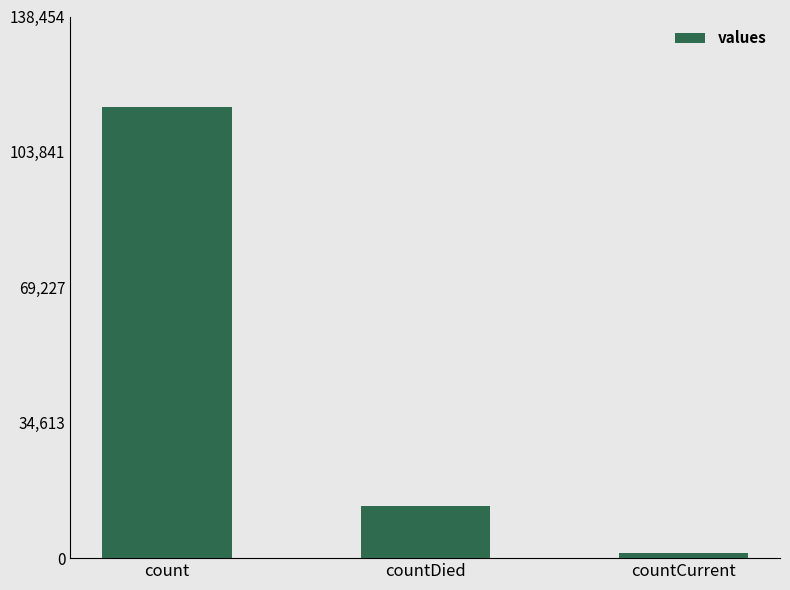

What is the average value?

43368